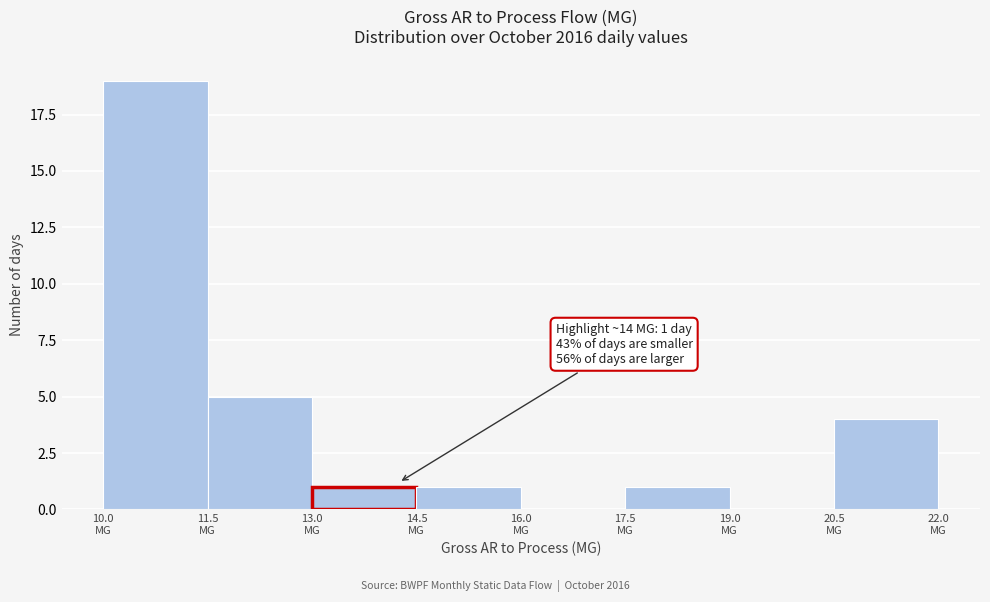

Over which range of the x-axis is the bar tallest?

10.0 to 11.5